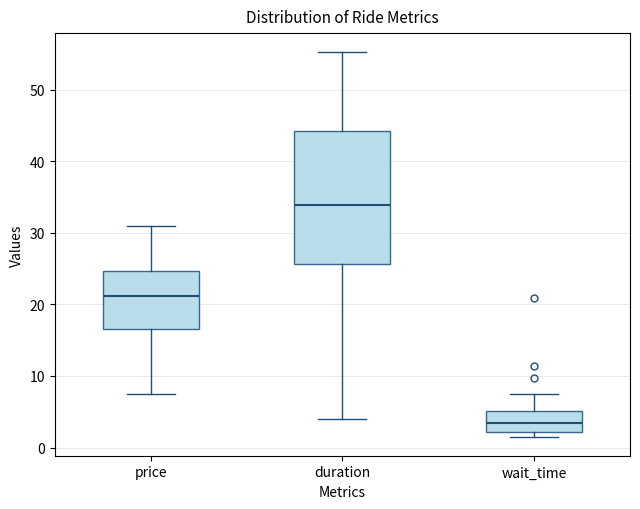

Comparing the boxes themselves (not the whiskers), which one is the tallest?

duration